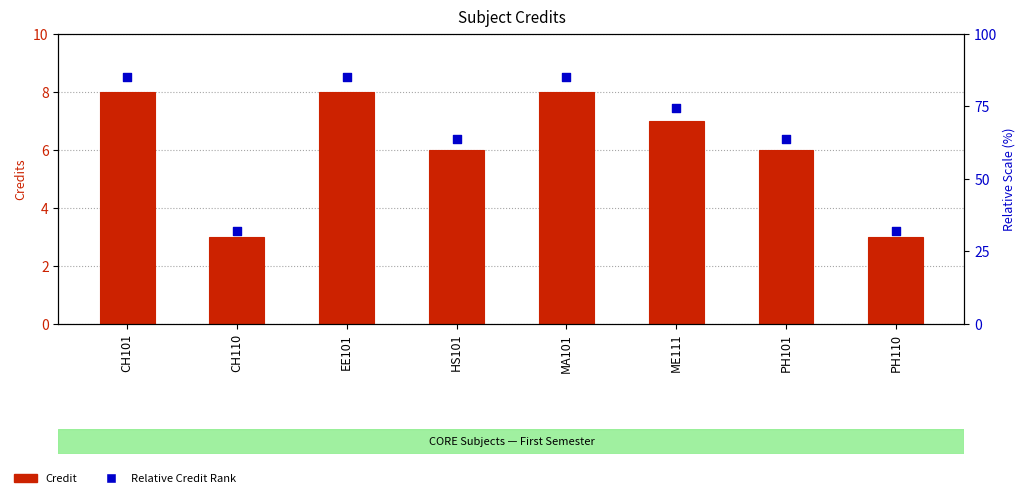

Which series contains the highest Y value?

Relative Credit Rank